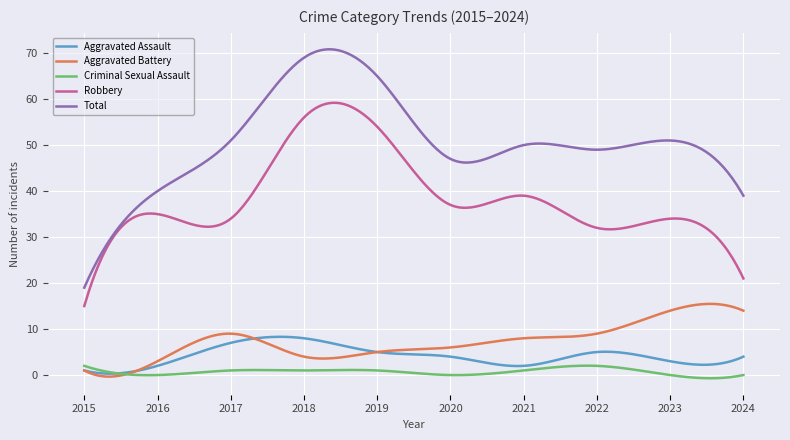

What is the difference between the maximum and minimum values in the Aggravated Assault series?

8.0